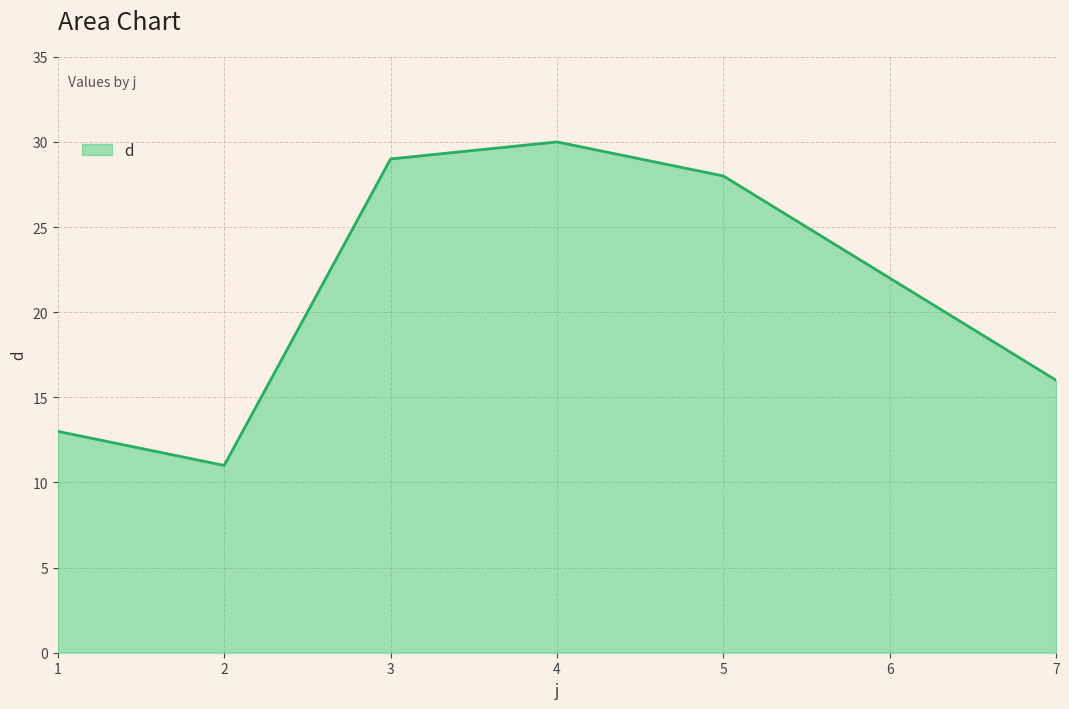

What is the smallest value displayed?

11